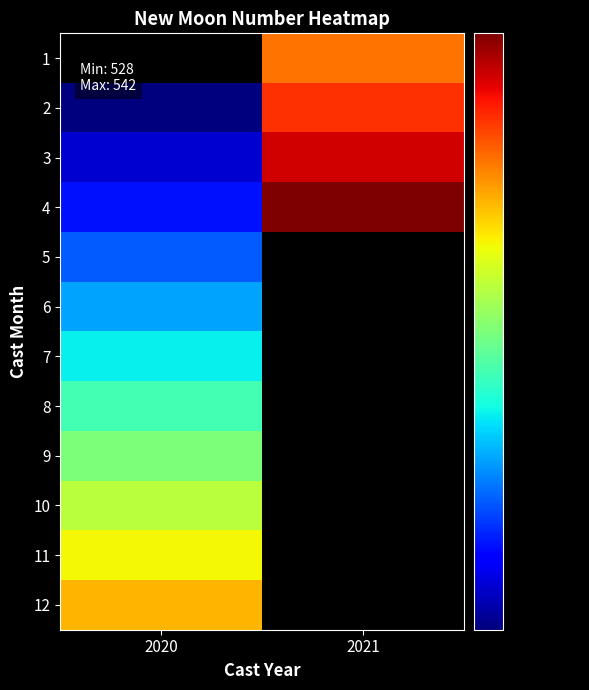

At which category does the chart reach its minimum across all series?

2020